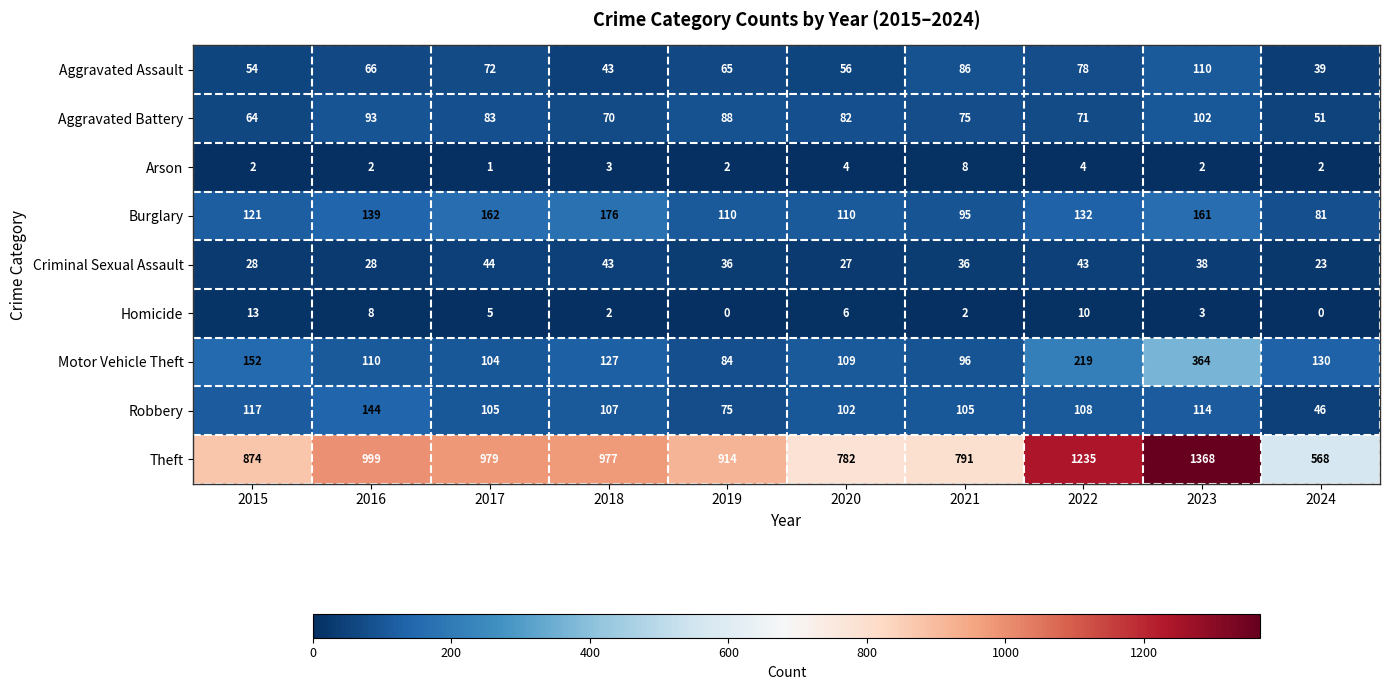

Which series has the widest spread of values?

Theft